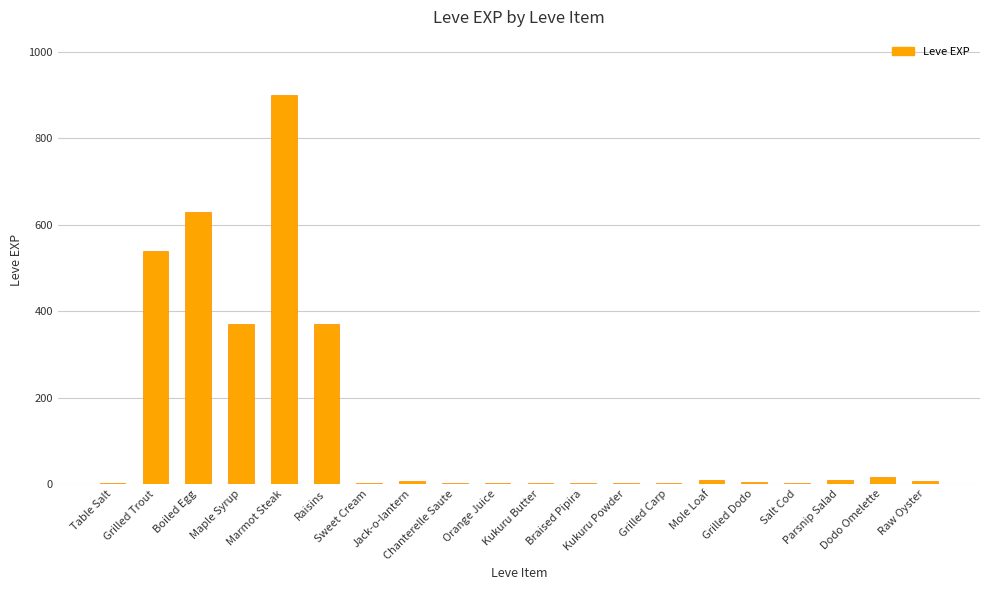

What is the maximum value shown in the chart?

900